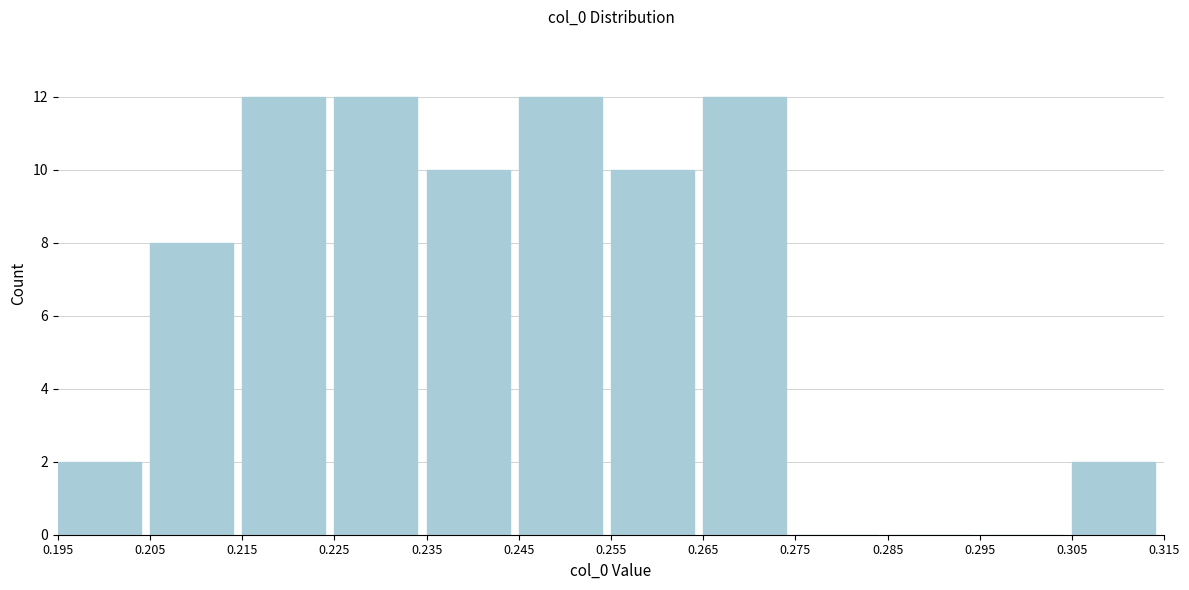

What is the height of the bar covering 0.235 to 0.245 on the x-axis? The values are not printed on the chart, so give them approximately, as read against the axis.

10